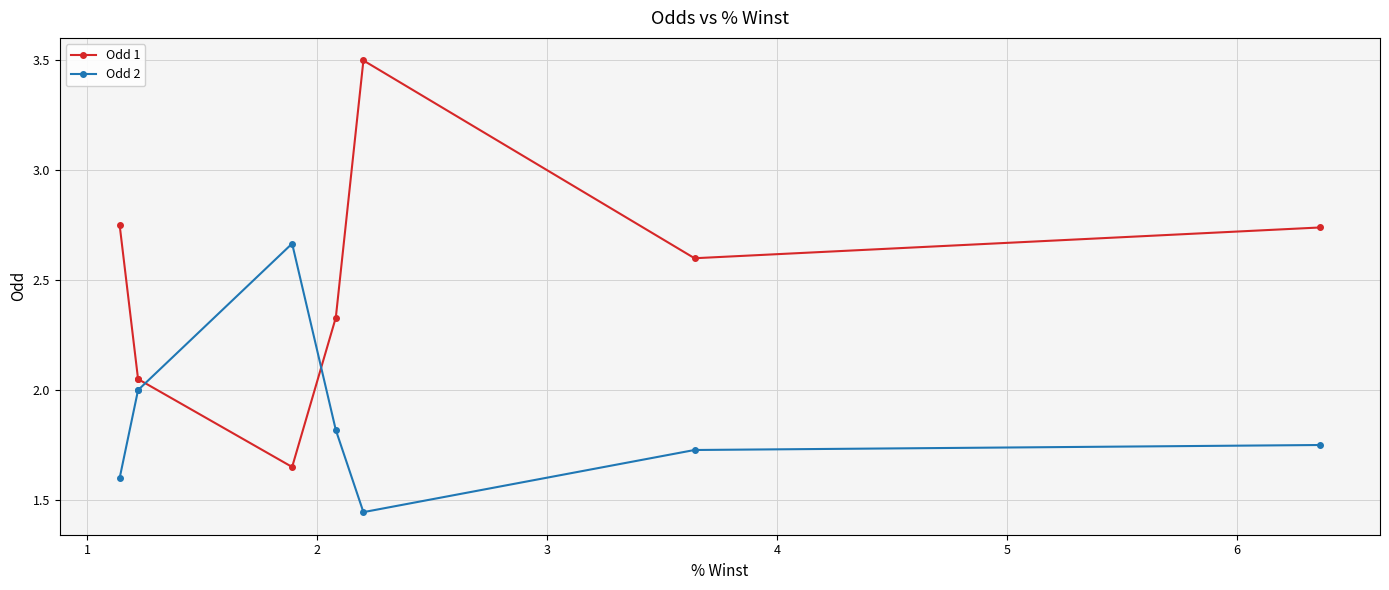

True or false: Odd 1 and Odd 2 cross at least once.

True